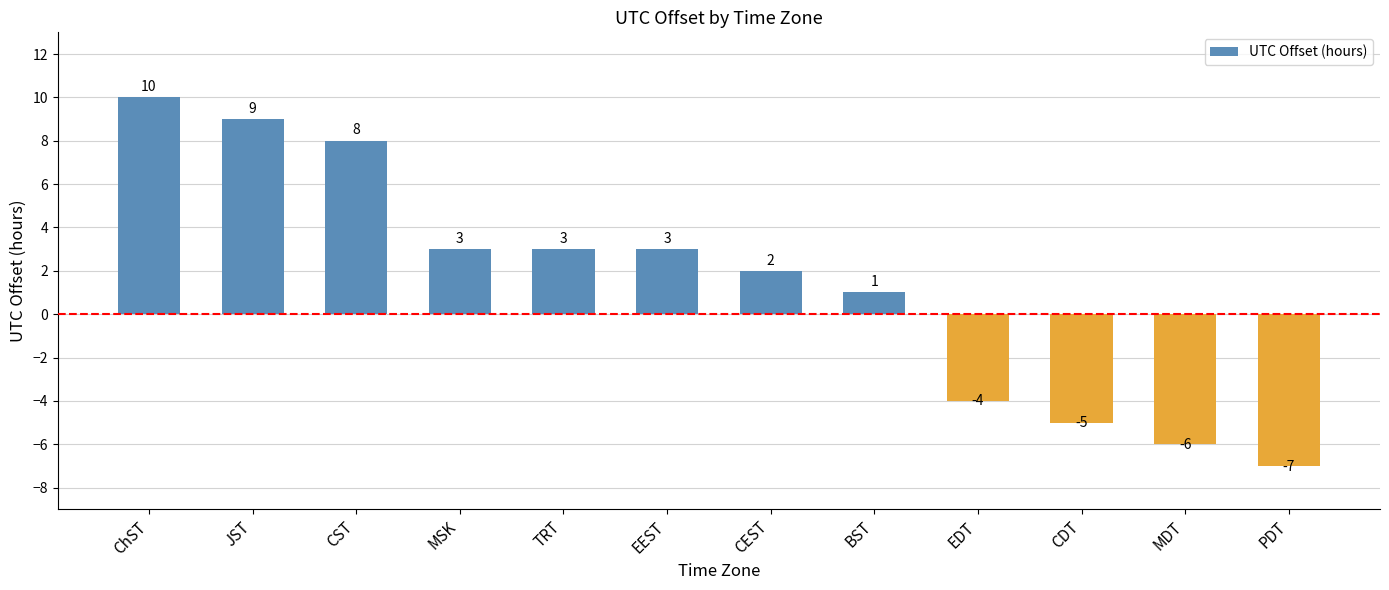

The value at MSK is 5. True or false?

False